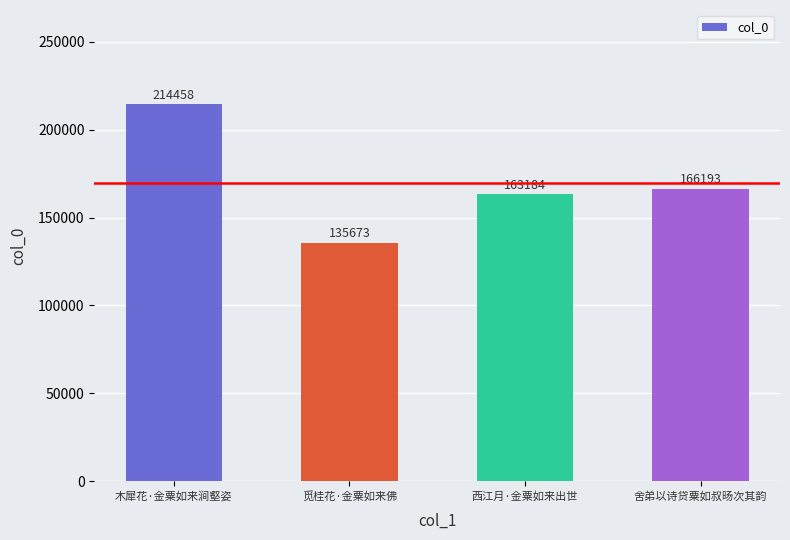

Reading left to right, transcribe all the data shown in this chart.

木犀花·金粟如来涧壑姿=214458	觅桂花·金粟如来佛=135673	西江月·金粟如来出世=163184	舍弟以诗贷粟如叔旸次其韵=166193